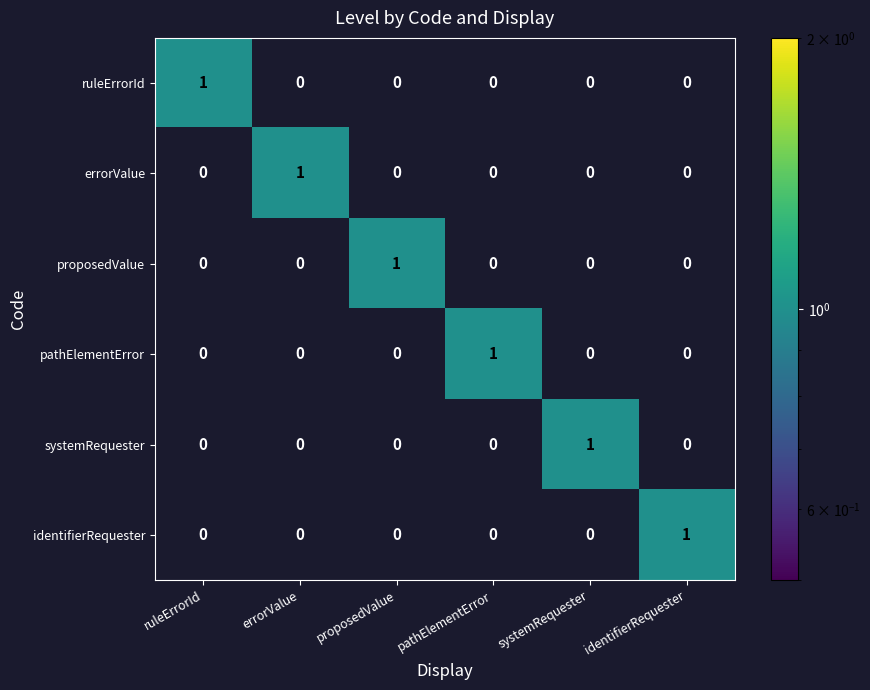

At how many categories does at least one series exceed 0?

6